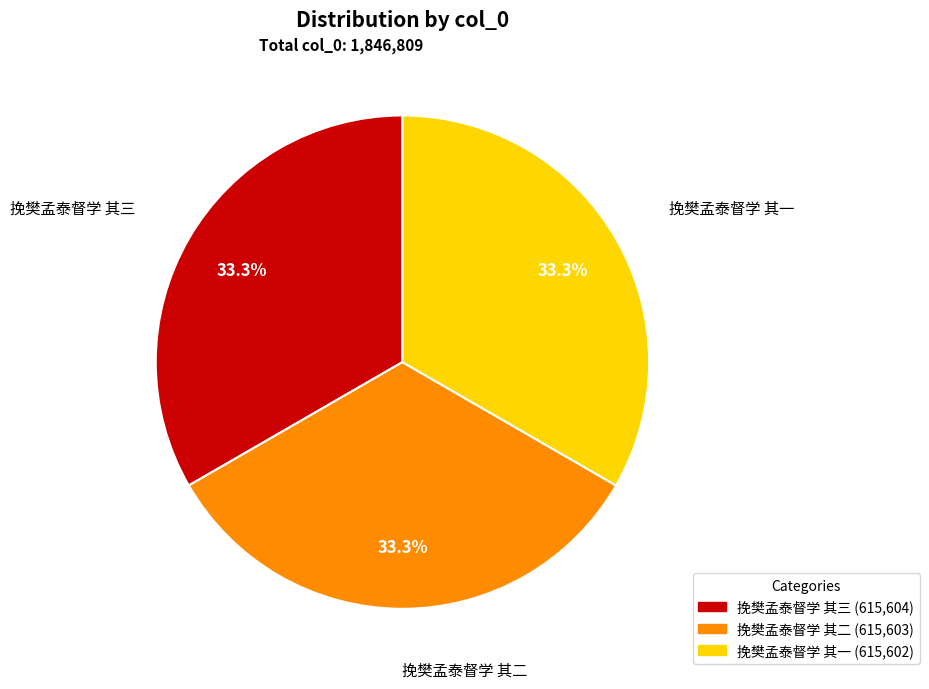

Does 挽樊孟泰督学 其一 account for over 50% of the chart?

No